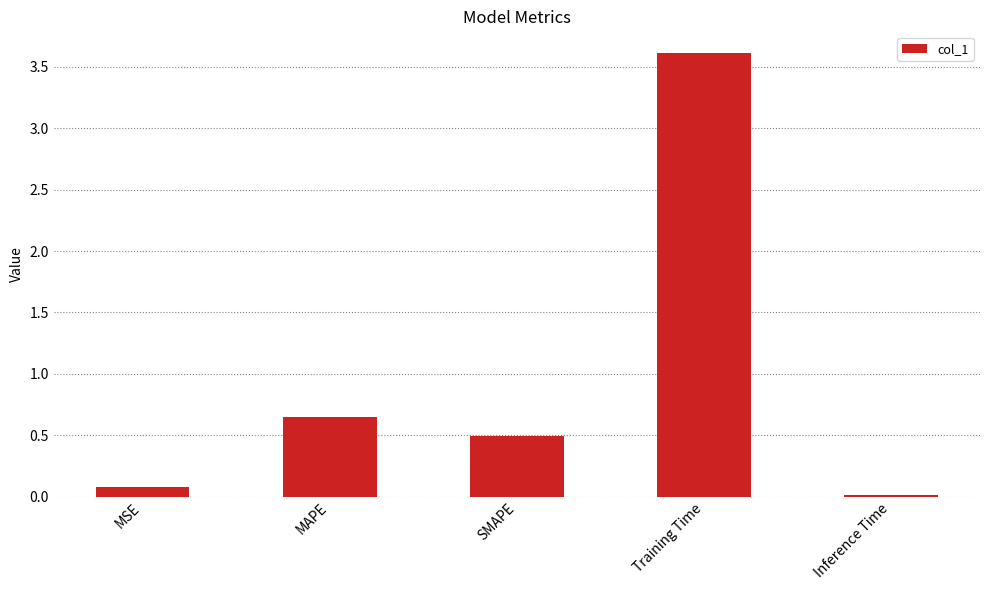

How many bars are there in total?

5